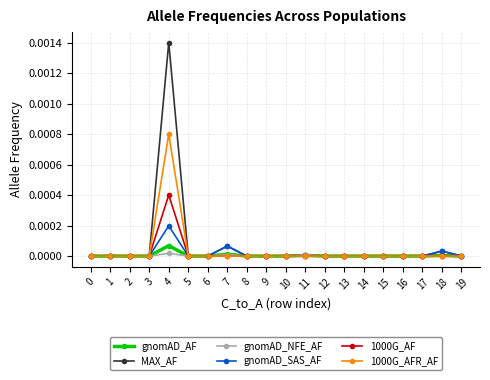

Which series has the widest spread of values?

MAX_AF